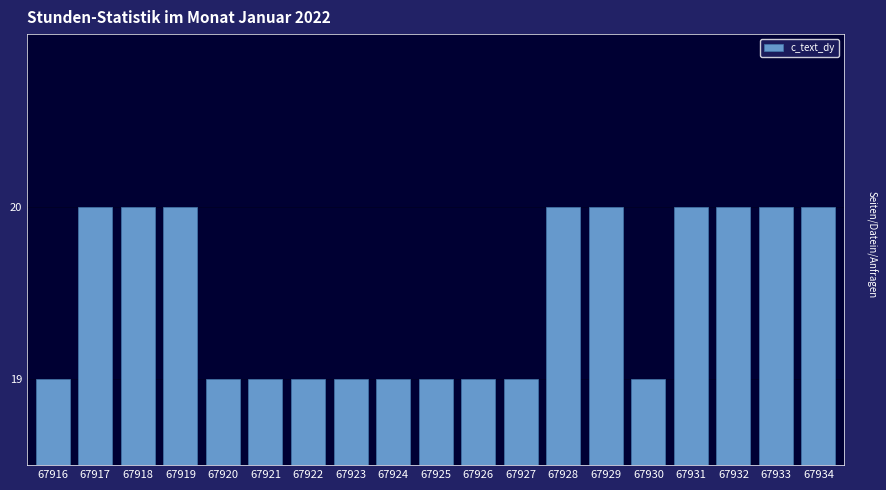

How many series are shown in this chart?

1